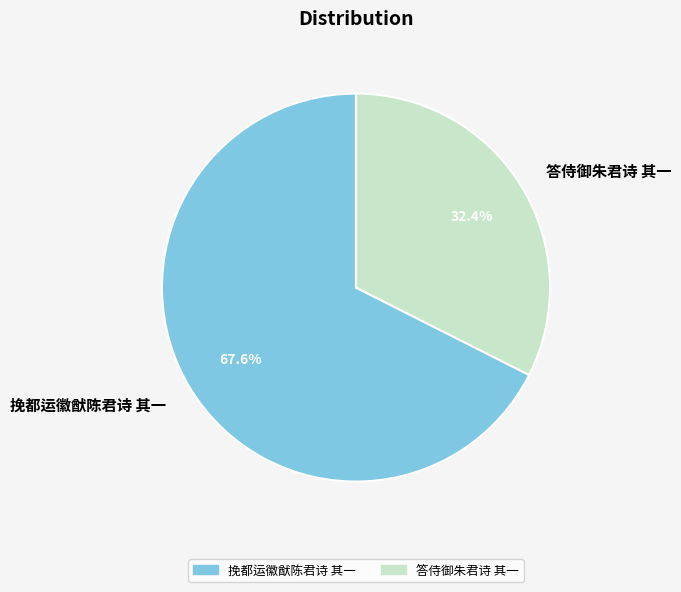

What percentage do 答侍御朱君诗 其一 and 挽都运徽猷陈君诗 其一 together represent?

100.0%